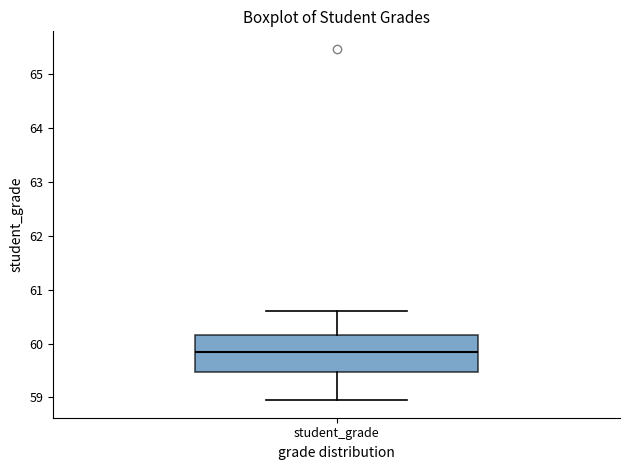

Transcribe this box plot: give where the median line is, the range the box spans, and where the two whiskers end, as read against the y-axis. The values are not printed on the chart, so give them approximately, as read against the axis.

median 59.9, box 59.5 to 60.2, whiskers 59.0 to 60.6